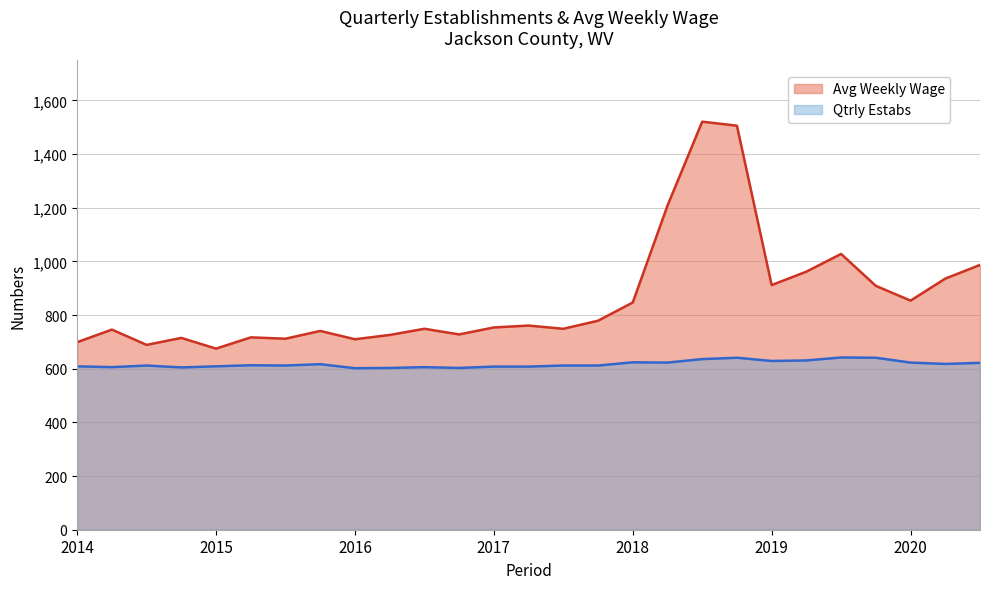

What position from the right is 2017-4?

12